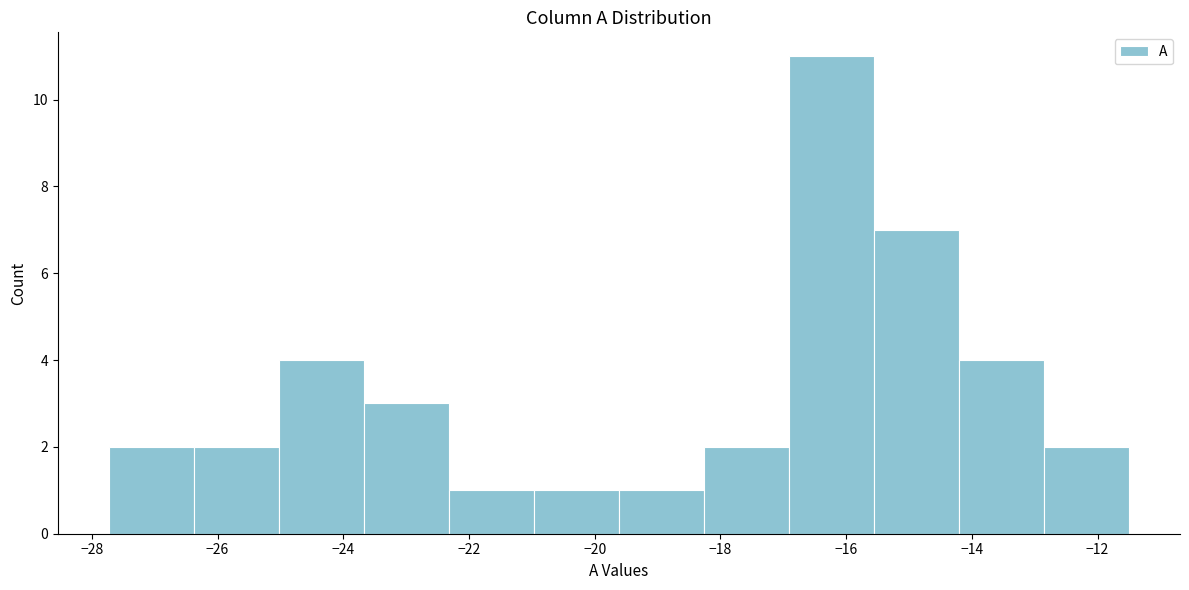

Reading left to right, list every bar in this chart as the range it spans on the x-axis followed by its height. Neither the bar edges nor the heights are printed on the chart, so give them approximately, as read against the axes.

-27.8 to -26.4: 2
-26.4 to -25.0: 2
-25.0 to -23.6: 4
-23.6 to -22.4: 3
-22.4 to -21.0: 1
-21.0 to -19.6: 1
-19.6 to -18.2: 1
-18.2 to -17.0: 2
-17.0 to -15.6: 11
-15.6 to -14.2: 7
-14.2 to -12.8: 4
-12.8 to -11.4: 2